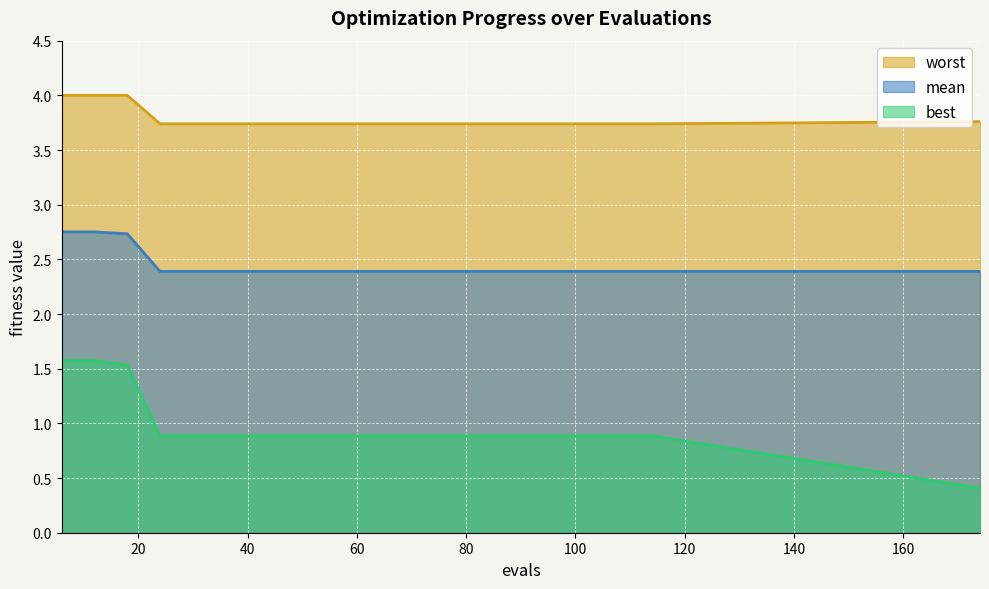

What is the highest value of the mean series?

2.8